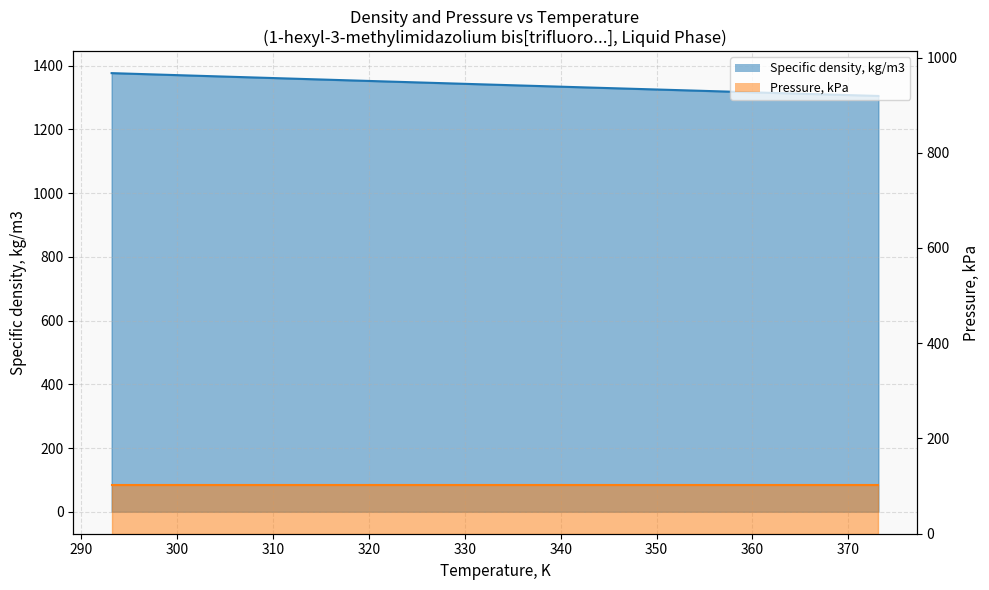

What is the sum of the values at 293.15 and 323.15?

2725.2